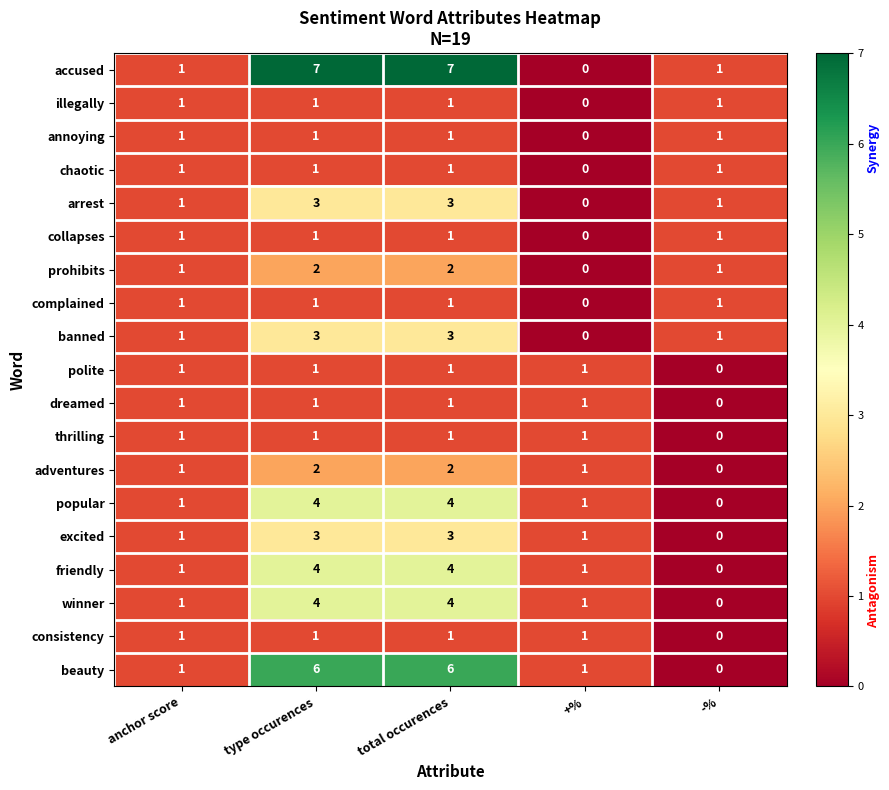

How many data points in thrilling are less than 1?

1